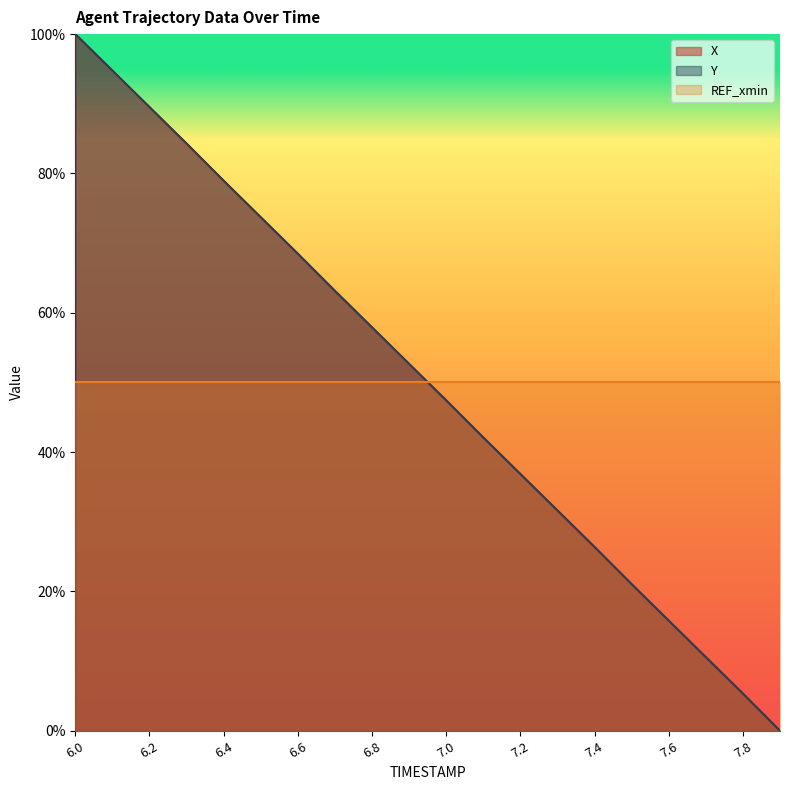

Reading left to right, what are all the values shown in this chart?

X: 6.0=1.0	6.1=0.9	6.2=0.9	6.3=0.8	6.4=0.8	6.5=0.7	6.6=0.7	6.7=0.6	6.8=0.6	6.9=0.5	7.0=0.5	7.1=0.4	7.2=0.4	7.3=0.3	7.4=0.3	7.5=0.2	7.6=0.2	7.7=0.1	7.8=0.1	7.9=0.0
Y: 6.0=1.0	6.1=0.9	6.2=0.9	6.3=0.8	6.4=0.8	6.5=0.7	6.6=0.7	6.7=0.6	6.8=0.6	6.9=0.5	7.0=0.5	7.1=0.4	7.2=0.4	7.3=0.3	7.4=0.3	7.5=0.2	7.6=0.2	7.7=0.1	7.8=0.1	7.9=0.0